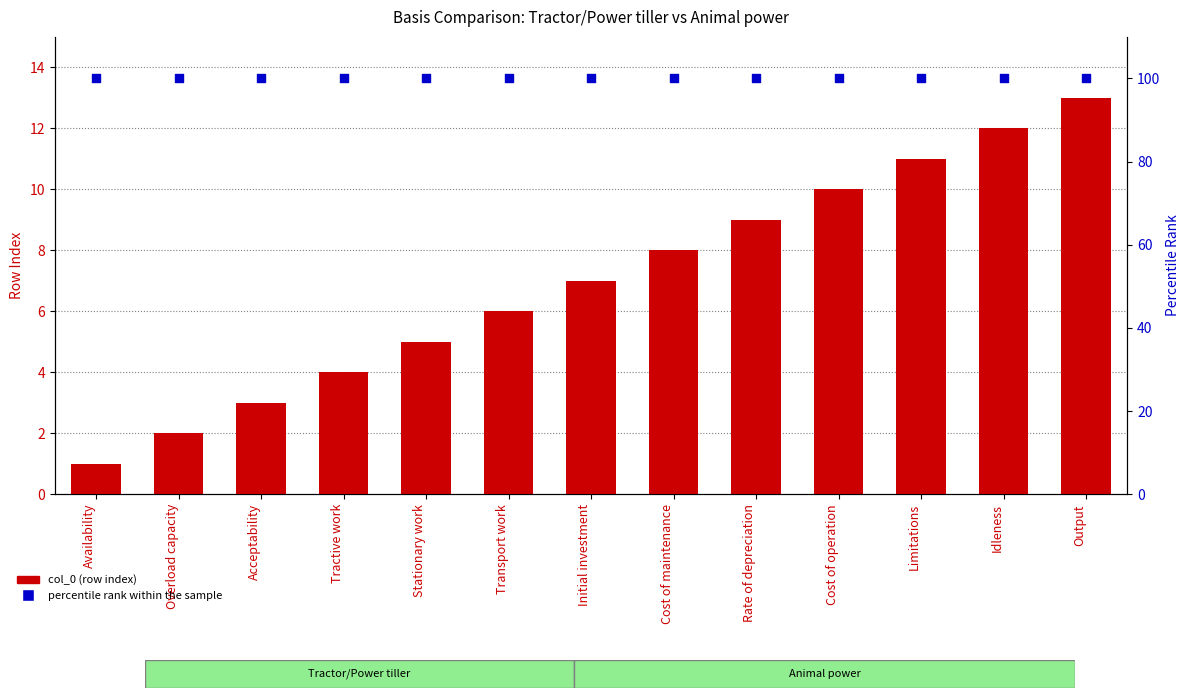

What are all the series names shown in the legend?

col_0 (row index), percentile rank within the sample